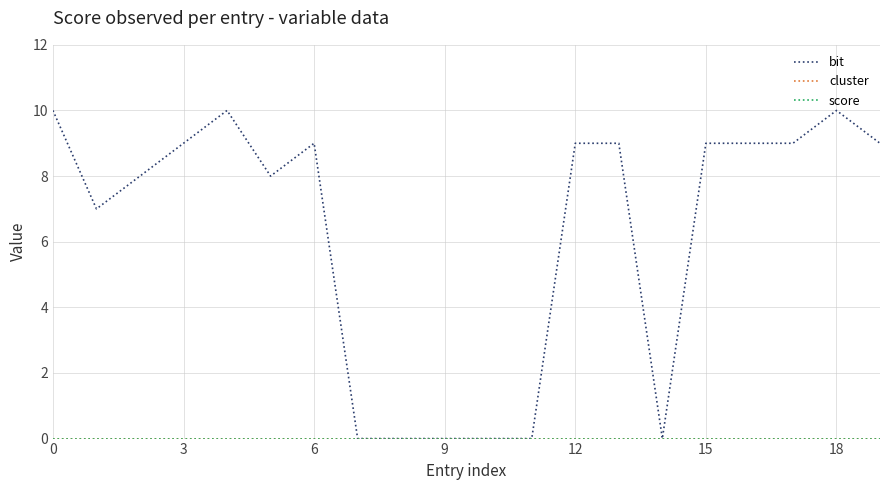

True or false: score and bit cross at least once.

False